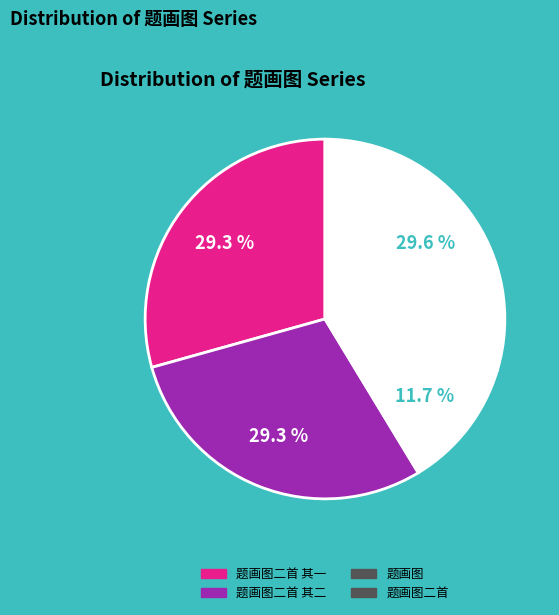

Is there any slice that represents more than half of the pie?

No